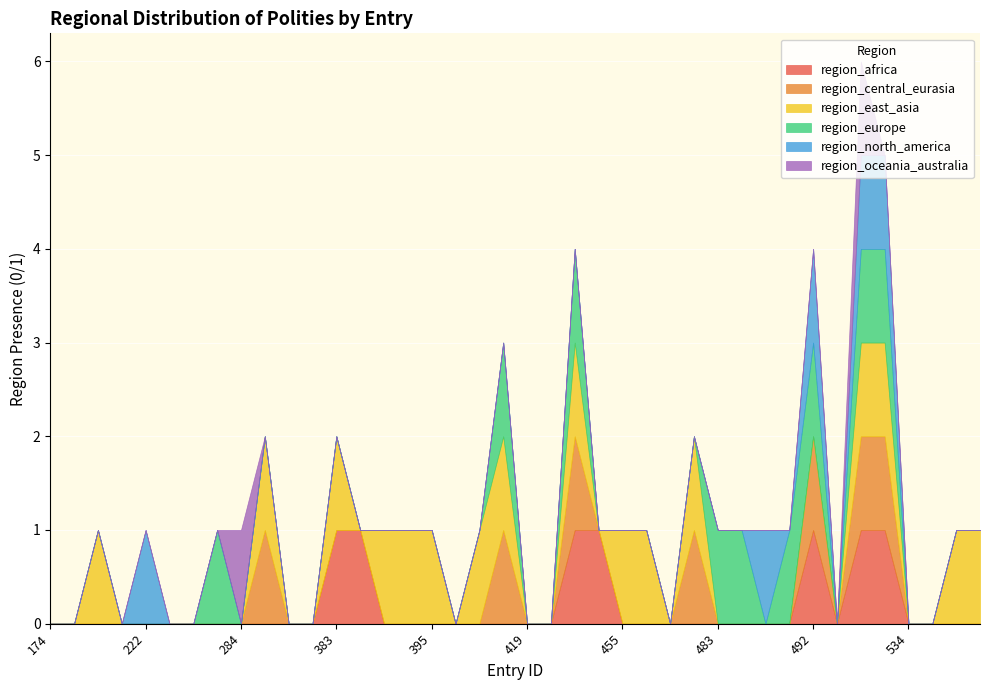

What is the sum of all region_europe values?

9